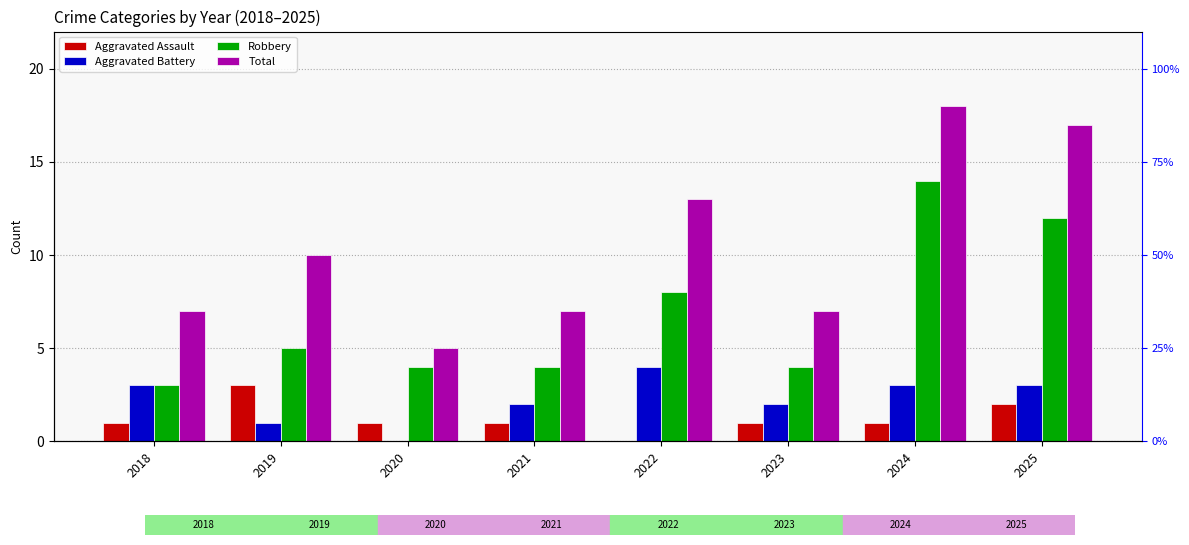

What is the sum of all Robbery values?

54